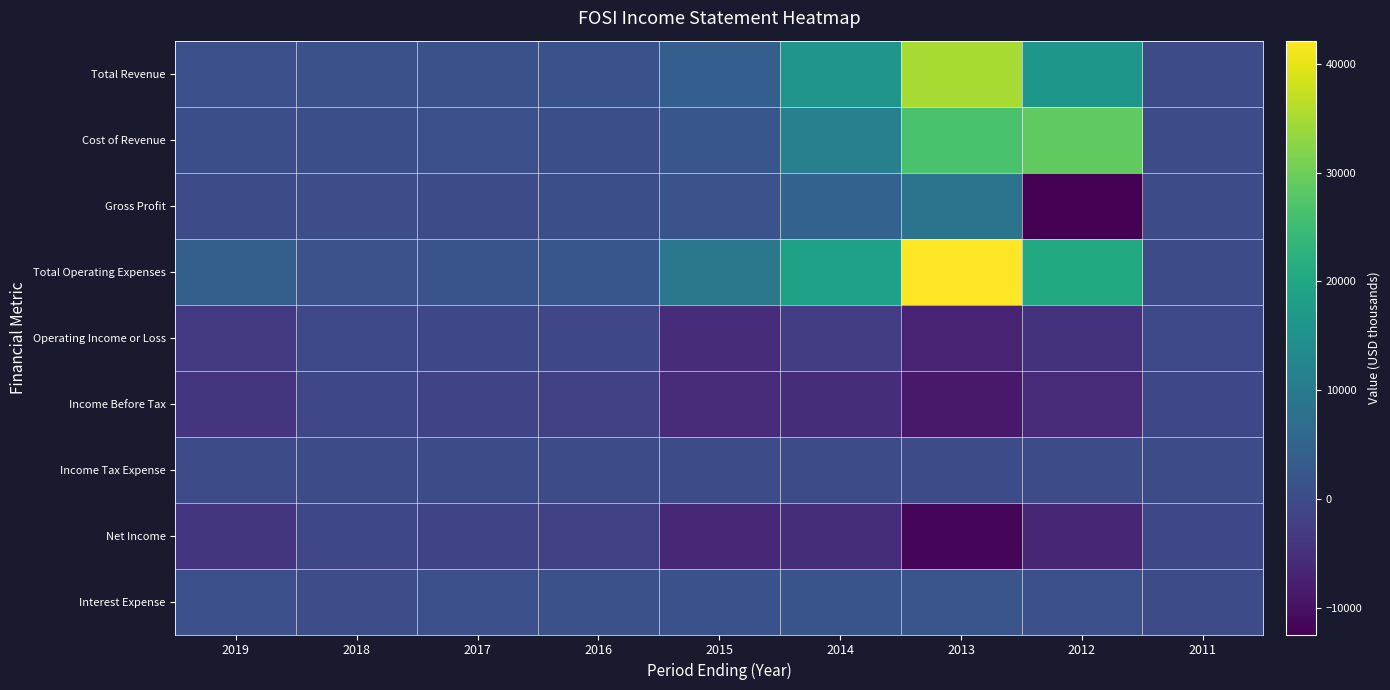

Reading left to right, extract all data points from this chart.

Total Revenue: 2019=900	2018=1100	2017=1100	2016=1300	2015=3800	2014=16100	2013=35000	2012=16400	2011=0
Cost of Revenue: 2019=600	2018=600	2017=900	2016=700	2015=2200	2014=11300	2013=26500	2012=28800	2011=0
Gross Profit: 2019=300	2018=500	2017=300	2016=600	2015=1600	2014=4800	2013=8500	2012=-12400	2011=0
Total Operating Expenses: 2019=4100	2018=1600	2017=1700	2016=2100	2015=9300	2014=18700	2013=42100	2012=20800	2011=300
Operating Income or Loss: 2019=-3200	2018=-400	2017=-500	2016=-800	2015=-5500	2014=-2600	2013=-7200	2012=-4400	2011=-300
Income Before Tax: 2019=-4200	2018=-900	2017=-1400	2016=-1800	2015=-6000	2014=-5300	2013=-8700	2012=-5600	2011=-500
Income Tax Expense: 2019=0	2018=0	2017=0	2016=0	2015=0	2014=0	2013=100	2012=0	2011=0
Net Income: 2019=-4200	2018=-900	2017=-1400	2016=-1800	2015=-6100	2014=-5300	2013=-11600	2012=-6600	2011=-500
Interest Expense: 2019=900	2018=400	2017=900	2016=1100	2015=1300	2014=1800	2013=1900	2012=900	2011=0